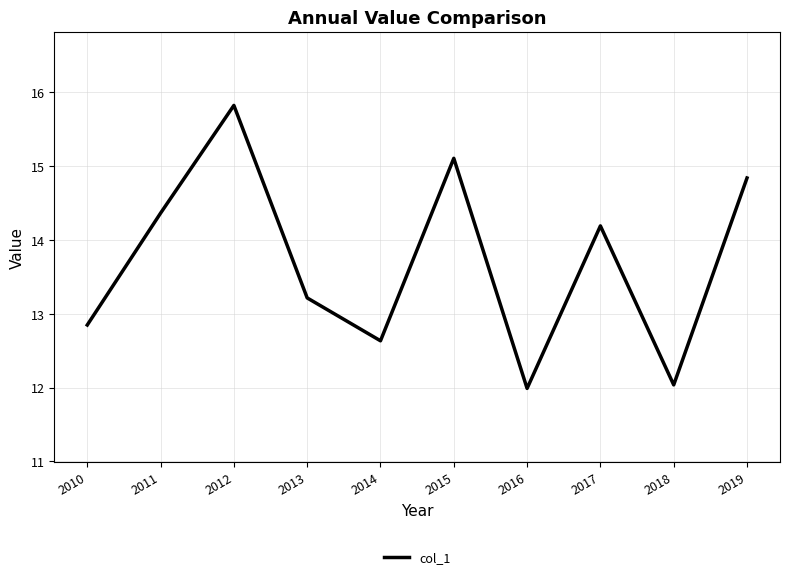

How many lines are shown in the chart?

1